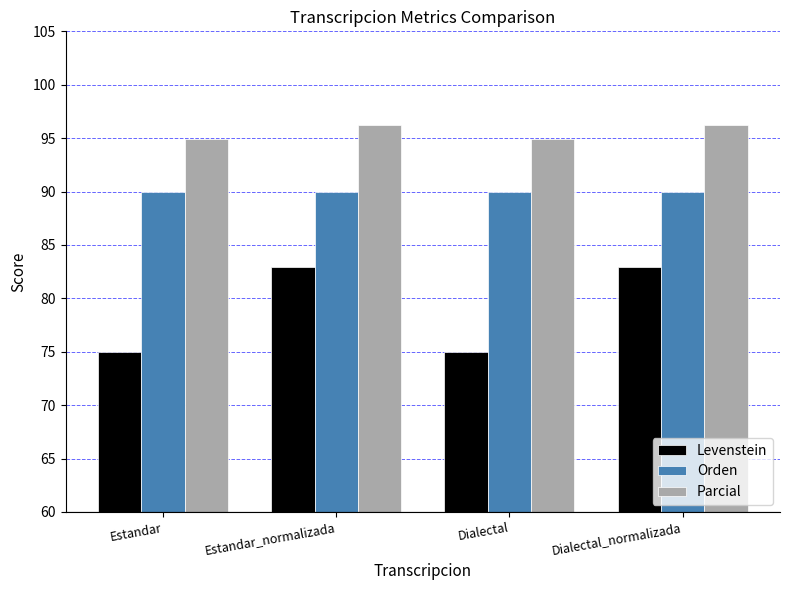

What is the label of the 2nd bar from the right?

Dialectal